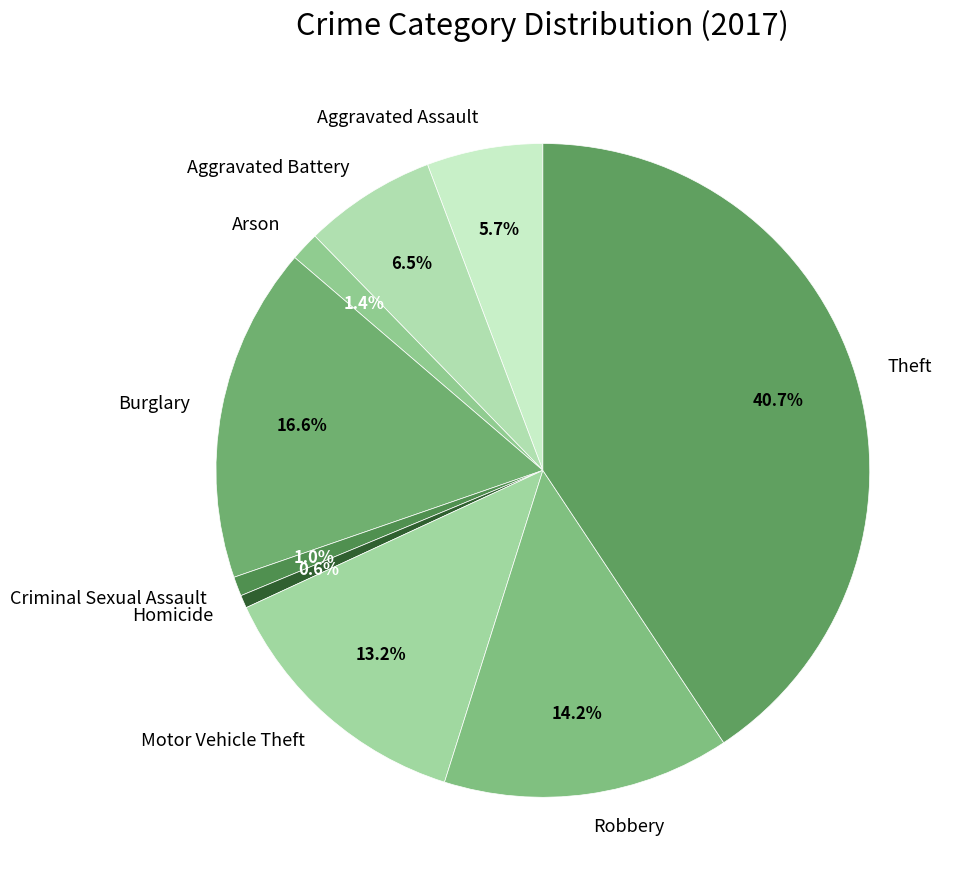

How many slices are in this pie chart?

9